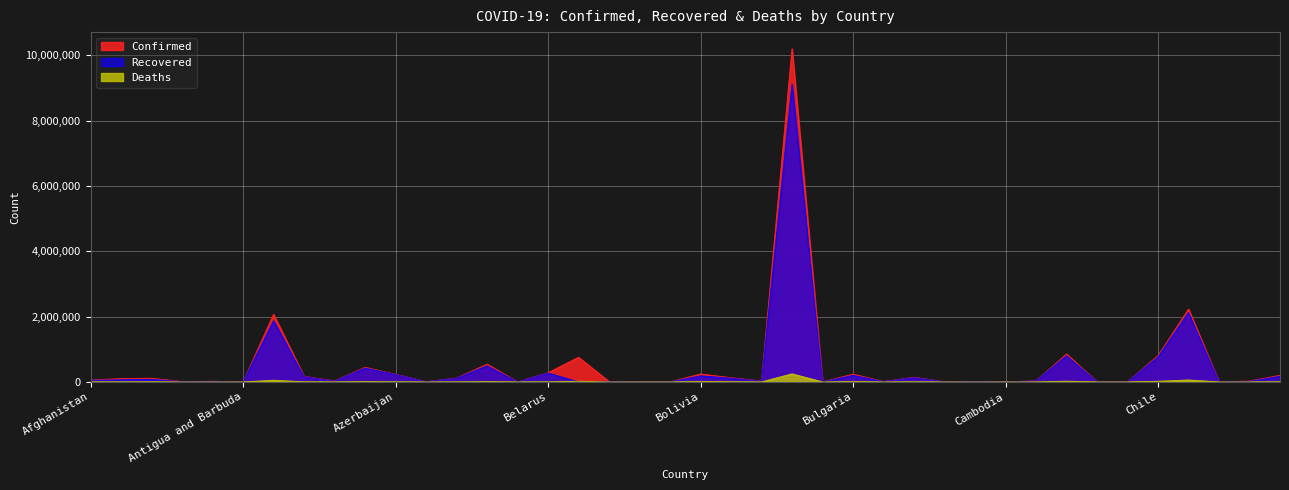

How many lines are shown in the chart?

3